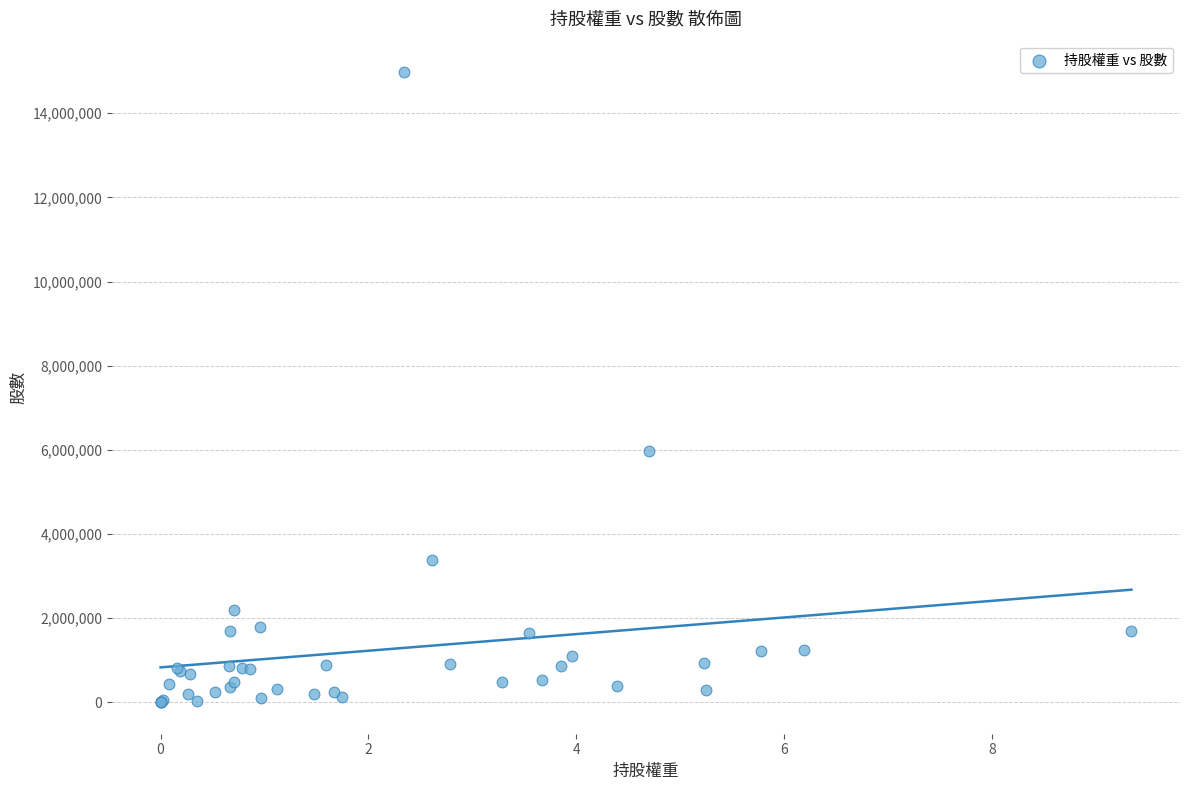

What Y value in the scatter plot is closest to 7489005?

5977000